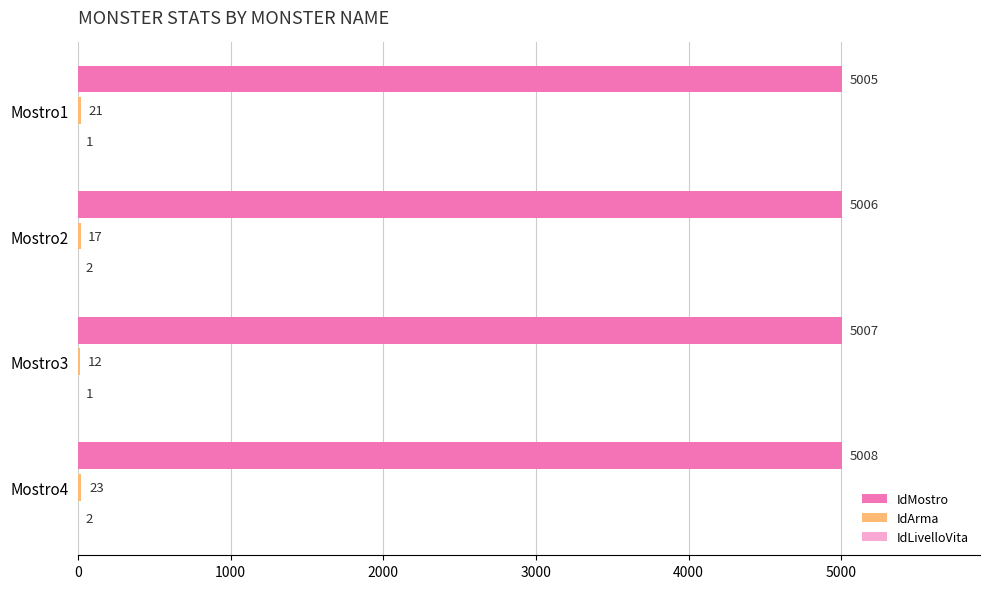

Which series has the largest total across all categories?

IdMostro